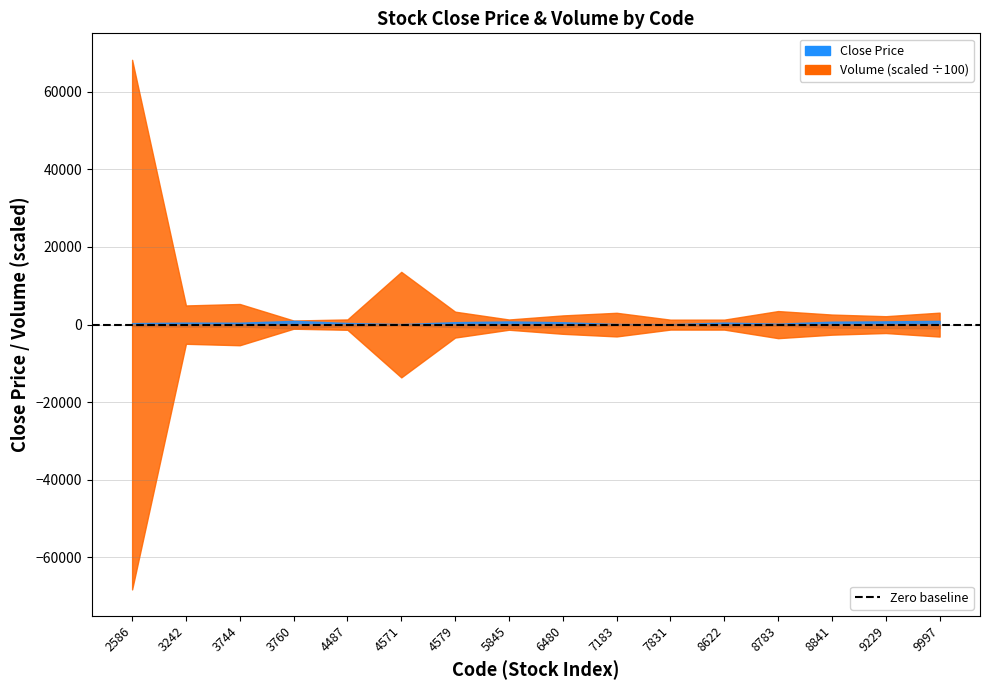

At how many categories does at least one series exceed 5513633?

1